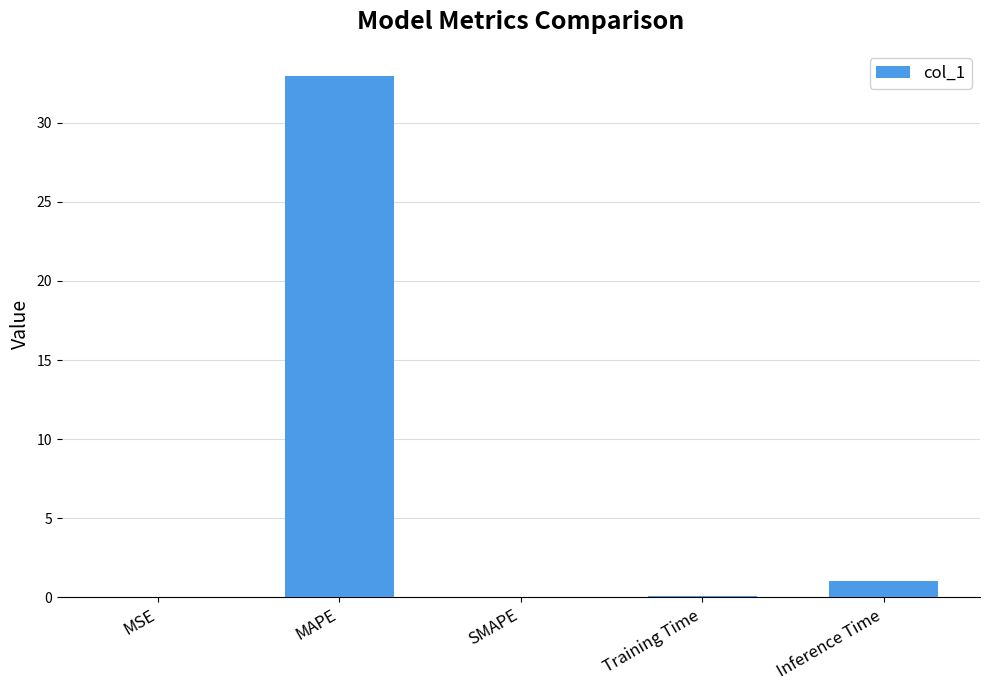

What is the sum of all values?

34.1